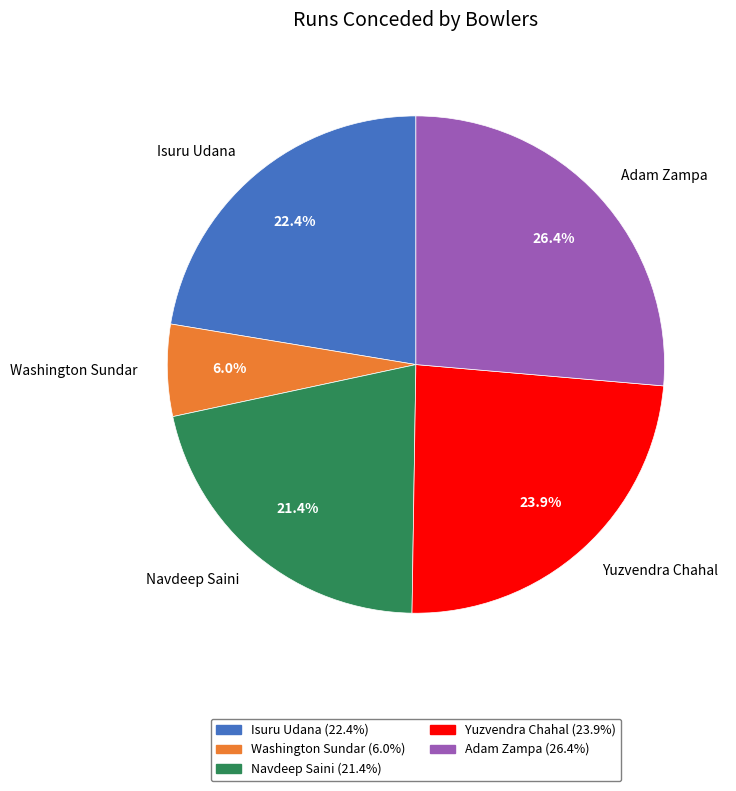

To the nearest percent, what is the average slice percentage?

20%